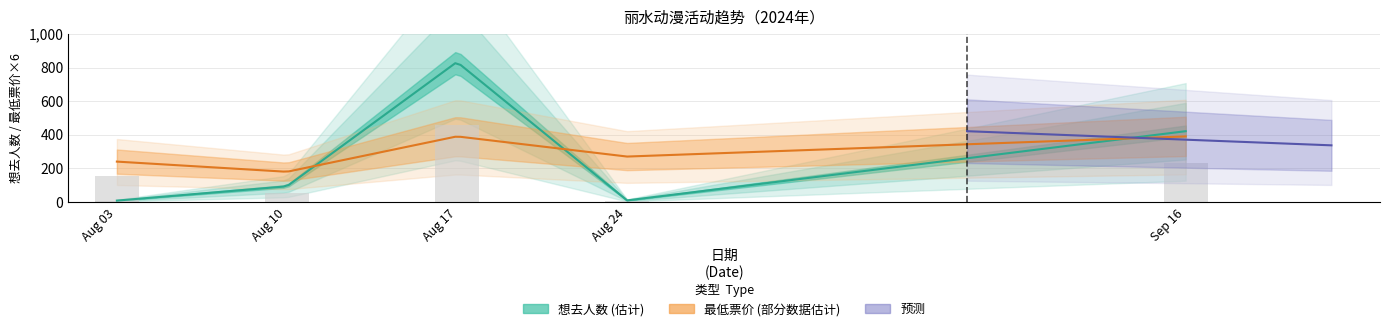

Between 2024-08-03 and 2024-08-10, which is larger?

2024-08-10